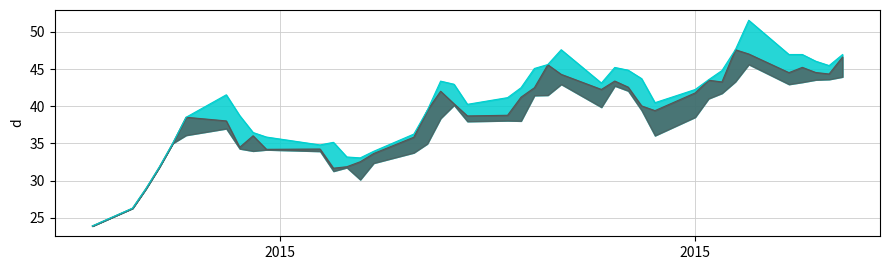

What is the difference between the maximum and minimum values in the close_line series?

23.7